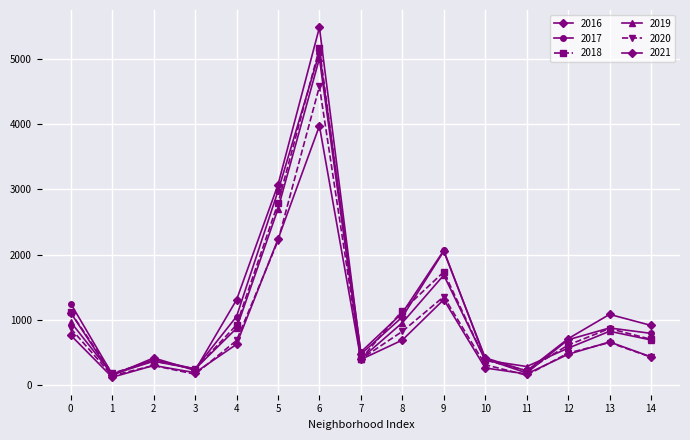

What is the maximum value for 2016?

5481